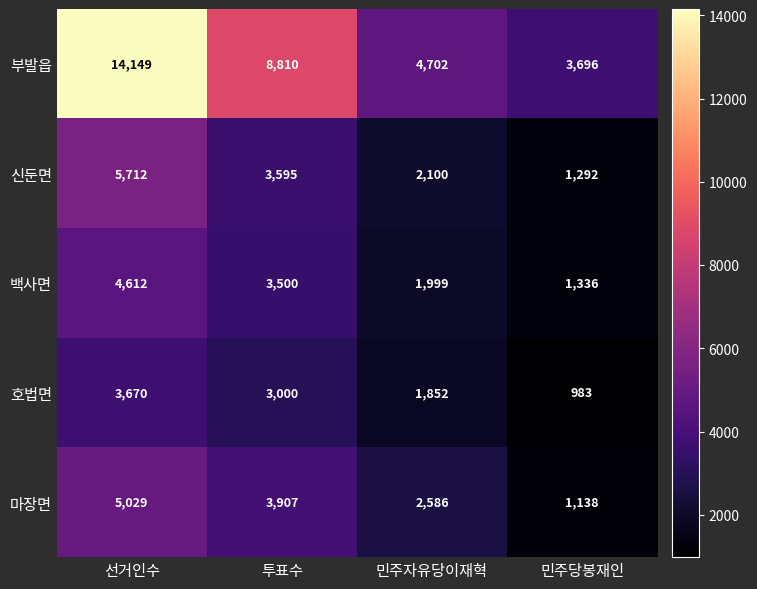

The 마장면 series shows 8619 at 선거인수. True or false?

False